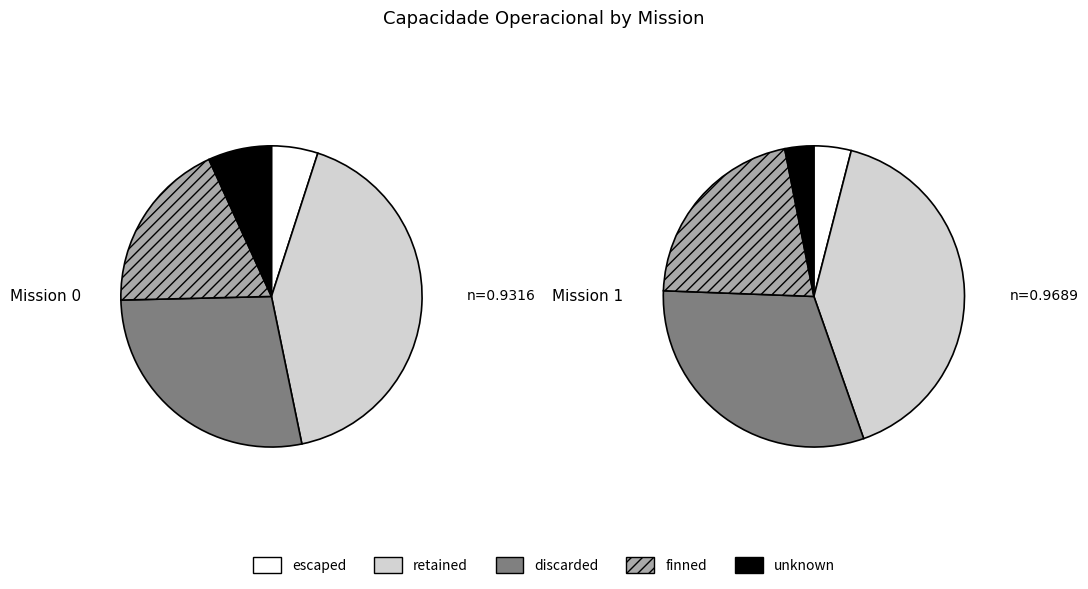

Do 0 and 1 together represent more than half of the pie?

Yes